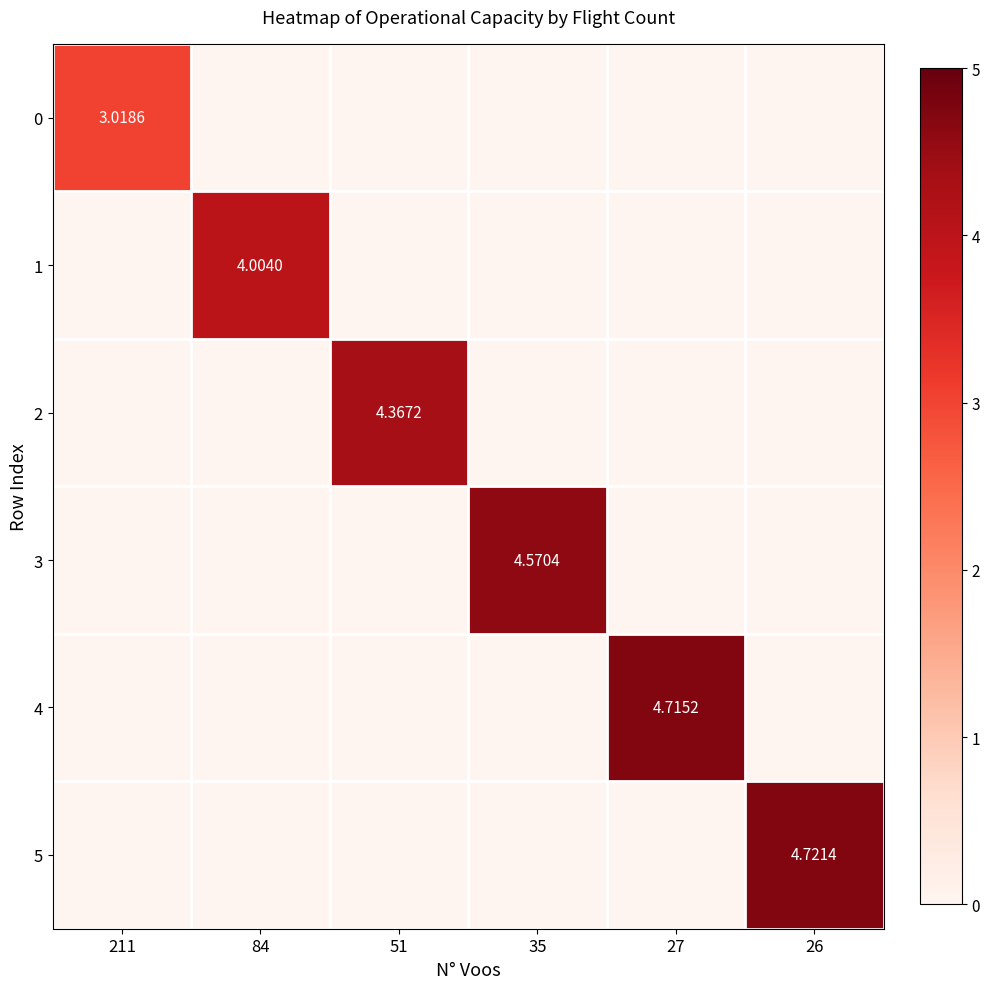

What is the difference between the highest and lowest values at 51?

4.4